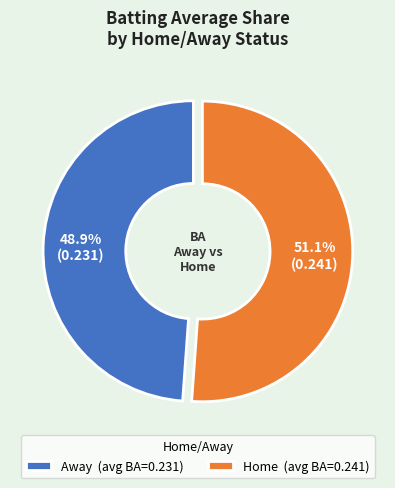

What percentage is NOT represented by Away (avg BA=0.231)?

51.1%